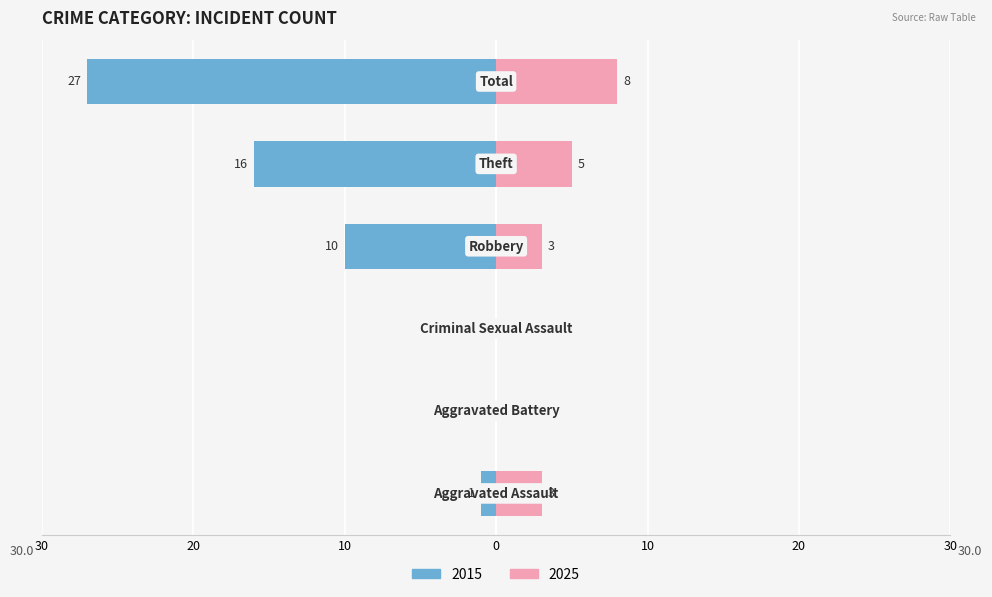

List the labels in order of Right (Later Years) value, smallest first.

Aggravated Battery, Criminal Sexual Assault, Aggravated Assault, Robbery, Theft, Total